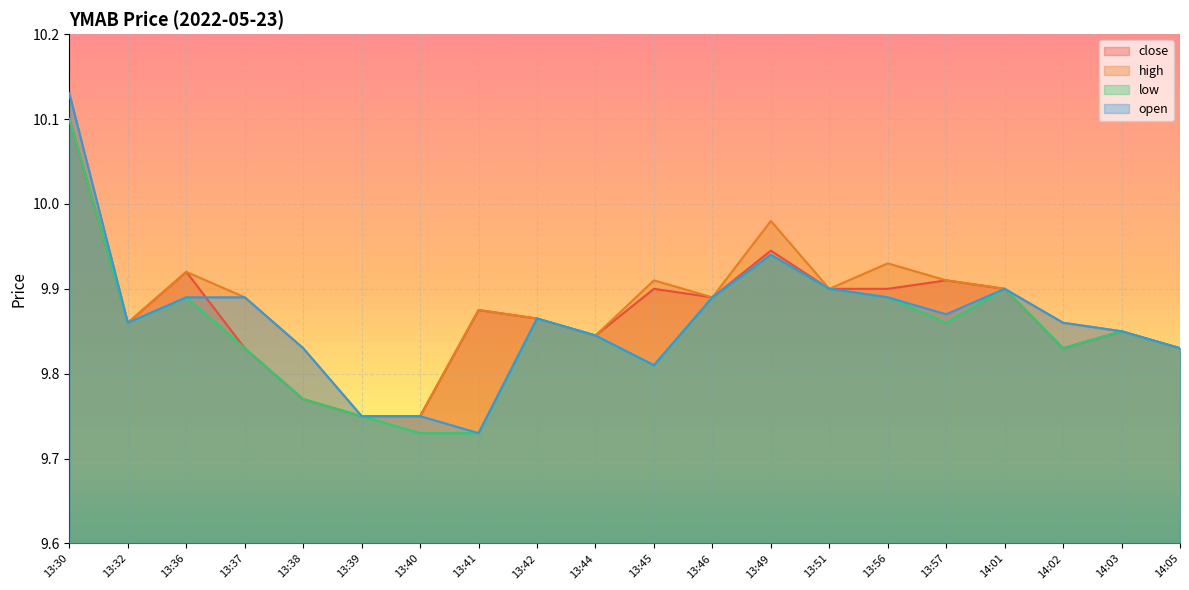

Which series has the widest spread of values?

open